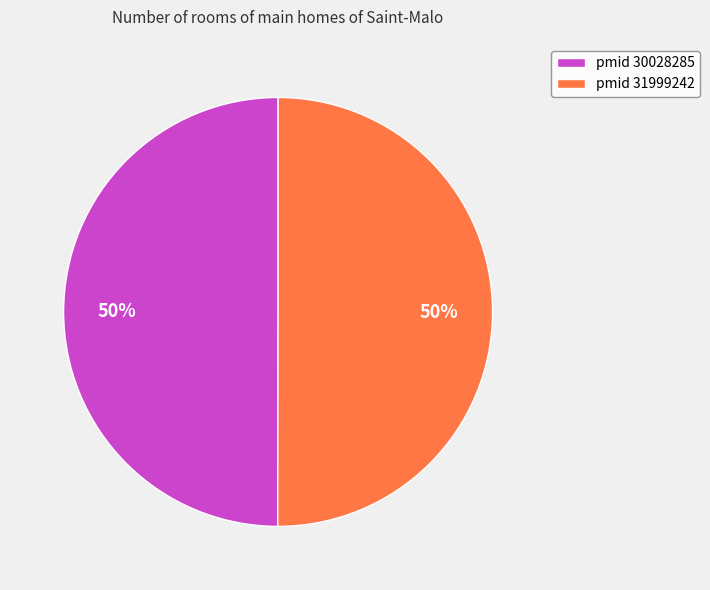

Is it true that pmid 31999242 is 40% of the pie?

False